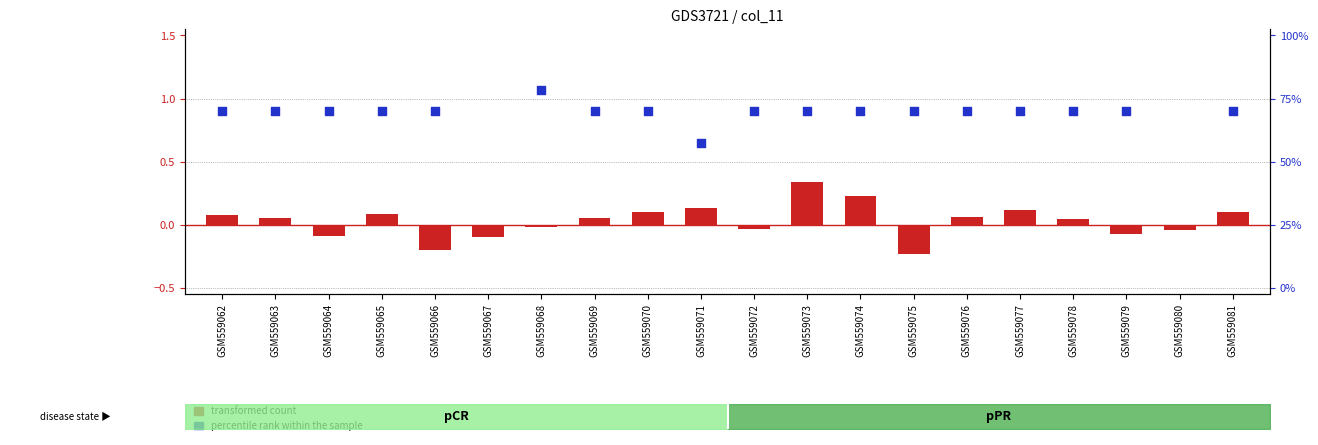

What are all the series names shown in the legend?

transformed count, percentile rank within the sample